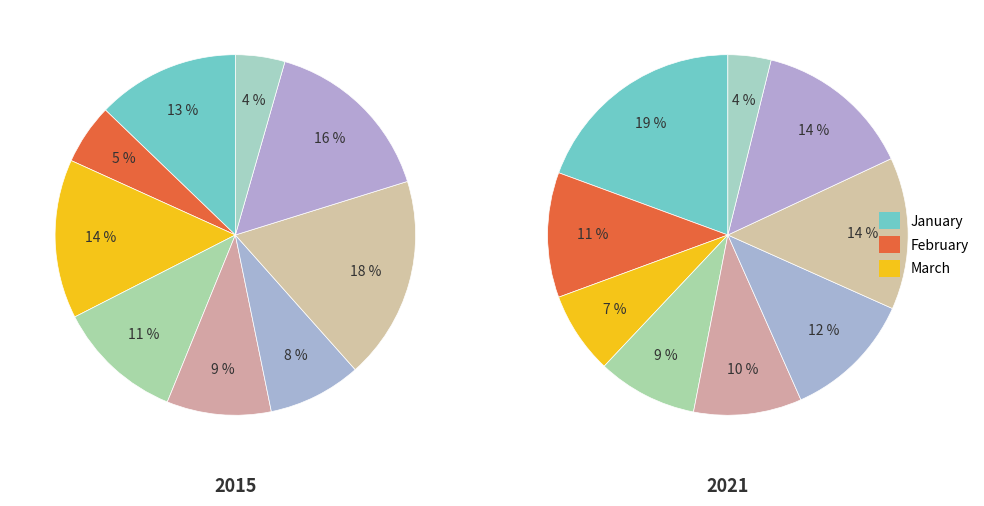

What is the smallest slice in the pie chart?

September